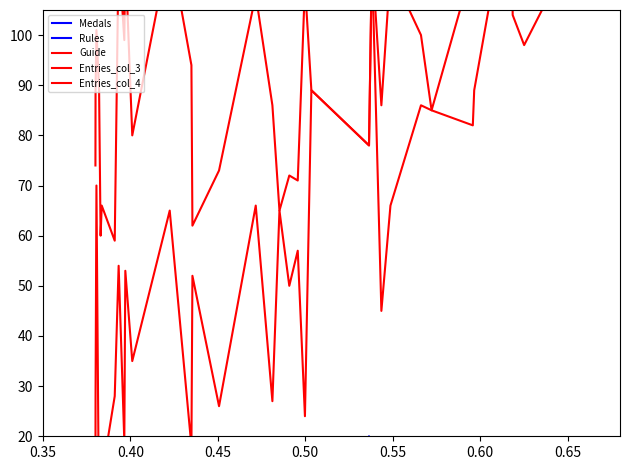

True or false: Medals has more than 0 points higher than both neighbors.

True